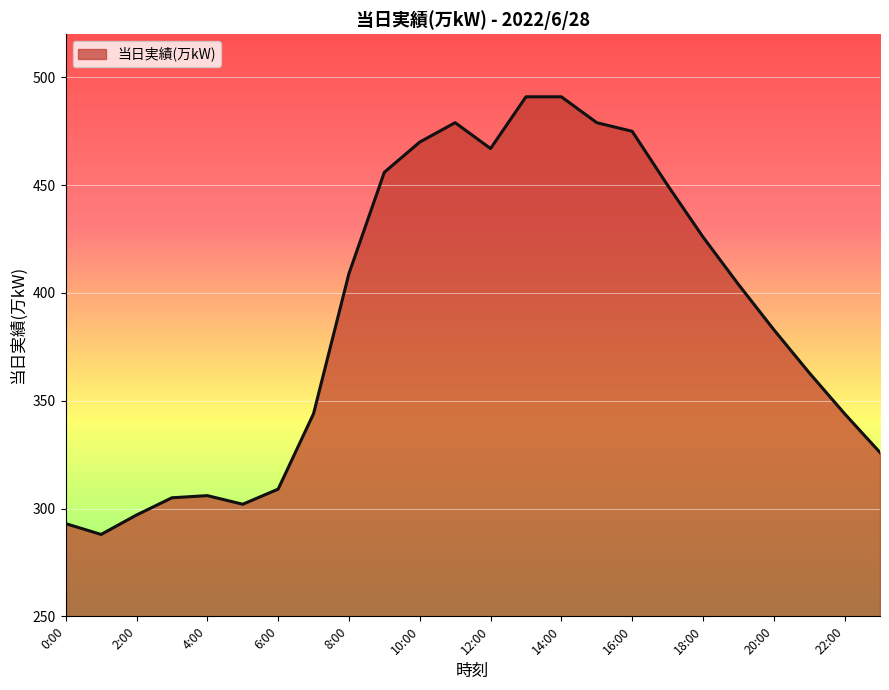

What is the minimum value shown in the chart?

288